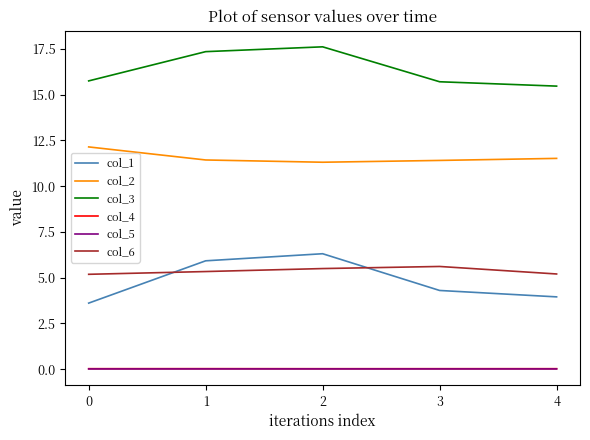

True or false: col_2 and col_4 cross at least once.

False